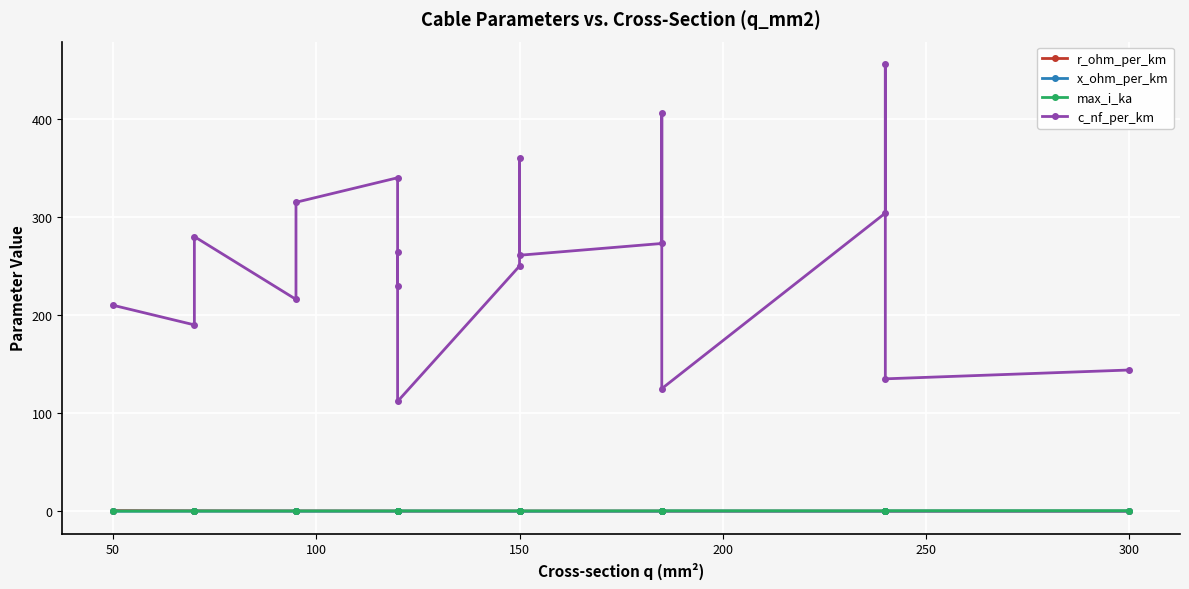

At how many categories does at least one series exceed 305?

5